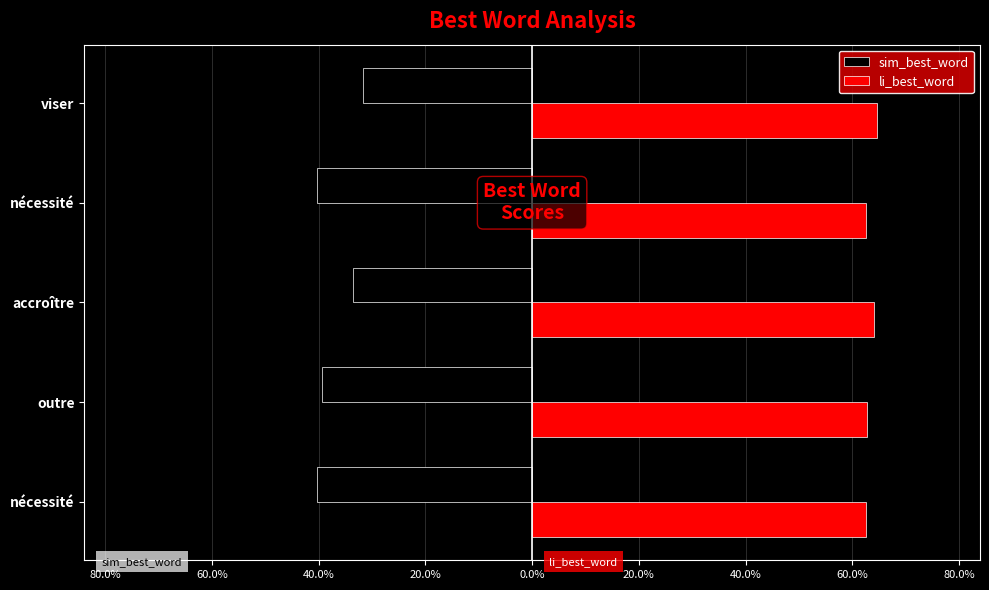

Which series has the largest total across all categories?

li_best_word